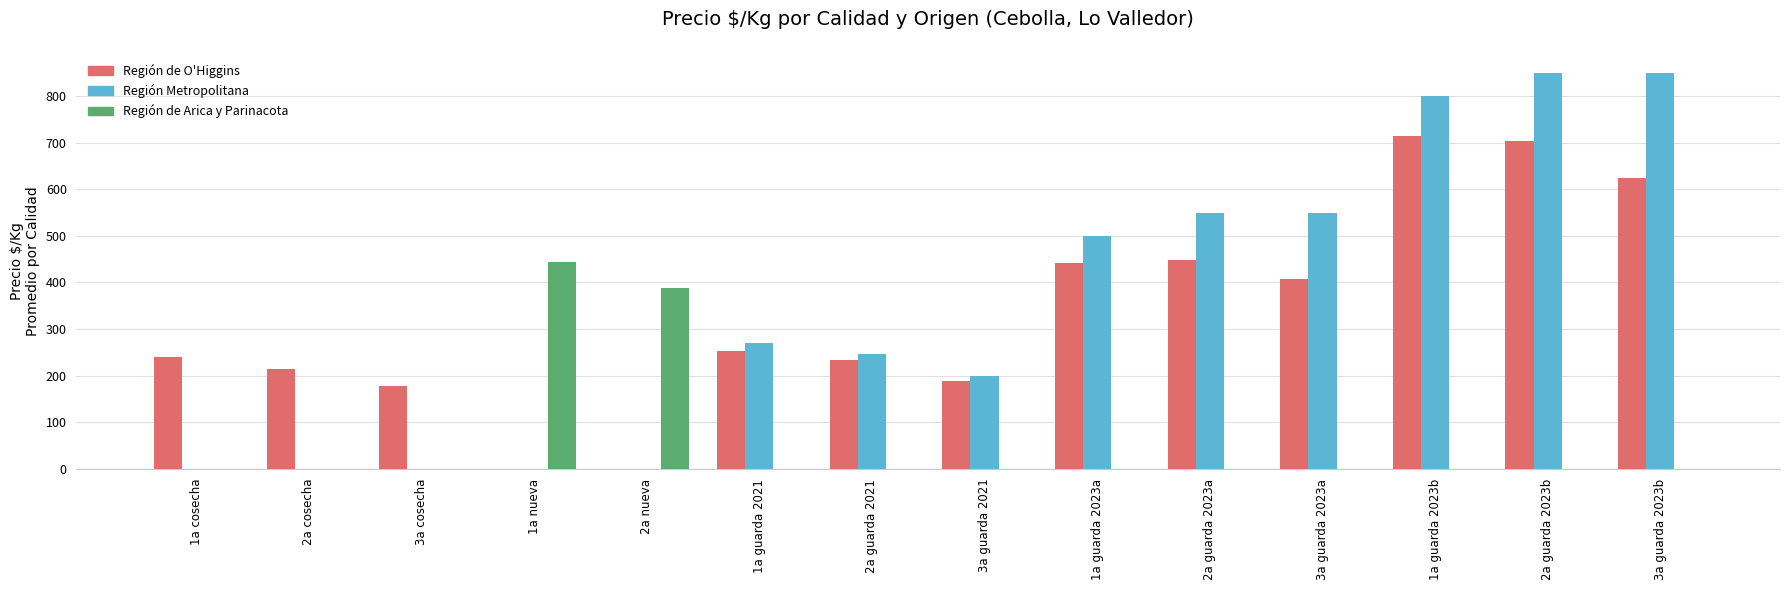

At which label is Región Metropolitana closest to 425?

1a guarda 2023a